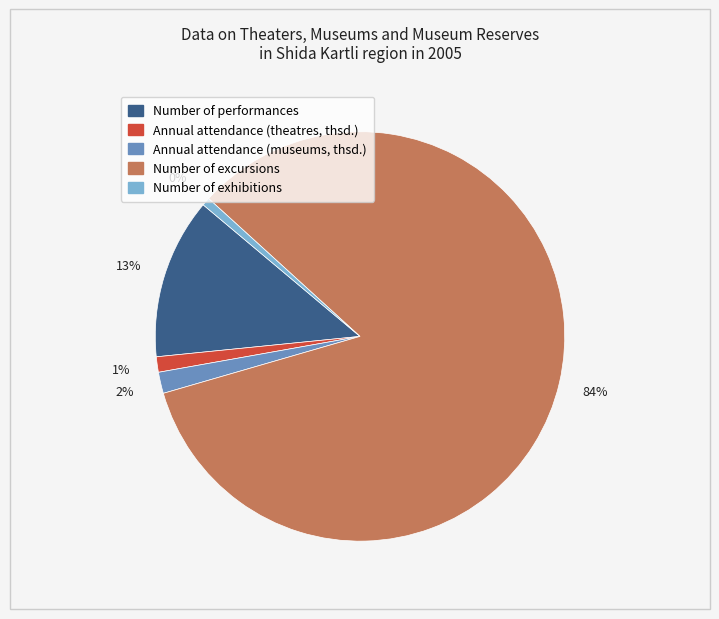

Which slice is the largest?

Number of excursions